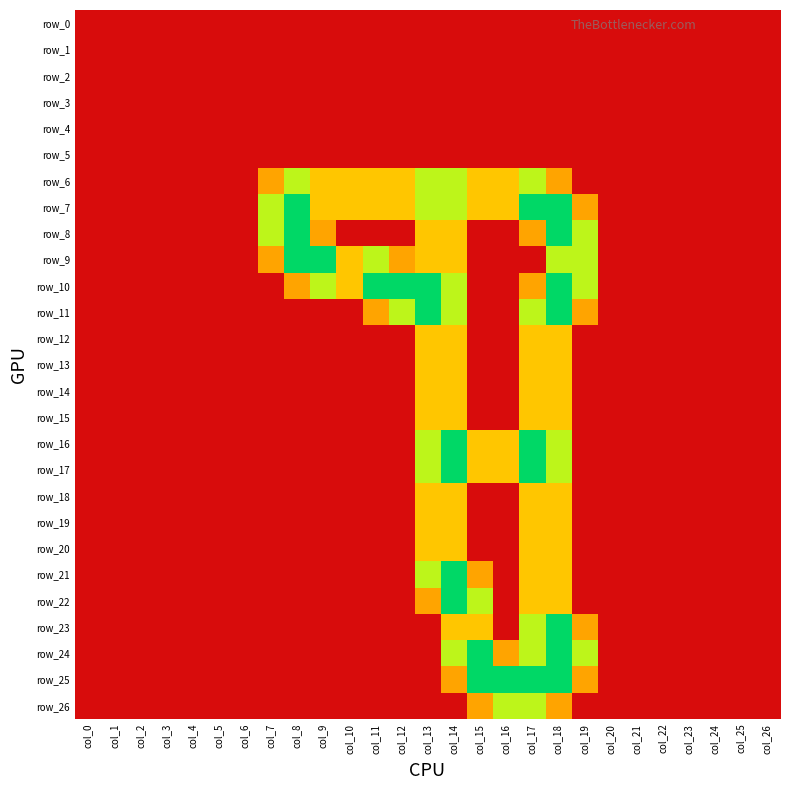

Reading left to right, list all the values displayed in this chart.

row_0: col_0=0.0	col_1=0.0	col_2=0.0	col_3=0.0	col_4=0.0	col_5=0.0	col_6=0.0	col_7=0.0	col_8=0.0	col_9=0.0	col_10=0.0	col_11=0.0	col_12=0.0	col_13=0.0	col_14=0.0	col_15=0.0	col_16=0.0	col_17=0.0	col_18=0.0	col_19=0.0	col_20=0.0	col_21=0.0	col_22=0.0	col_23=0.0	col_24=0.0	col_25=0.0	col_26=0.0
row_1: col_0=0.0	col_1=0.0	col_2=0.0	col_3=0.0	col_4=0.0	col_5=0.0	col_6=0.0	col_7=0.0	col_8=0.0	col_9=0.0	col_10=0.0	col_11=0.0	col_12=0.0	col_13=0.0	col_14=0.0	col_15=0.0	col_16=0.0	col_17=0.0	col_18=0.0	col_19=0.0	col_20=0.0	col_21=0.0	col_22=0.0	col_23=0.0	col_24=0.0	col_25=0.0	col_26=0.0
row_2: col_0=0.0	col_1=0.0	col_2=0.0	col_3=0.0	col_4=0.0	col_5=0.0	col_6=0.0	col_7=0.0	col_8=0.0	col_9=0.0	col_10=0.0	col_11=0.0	col_12=0.0	col_13=0.0	col_14=0.0	col_15=0.0	col_16=0.0	col_17=0.0	col_18=0.0	col_19=0.0	col_20=0.0	col_21=0.0	col_22=0.0	col_23=0.0	col_24=0.0	col_25=0.0	col_26=0.0
row_3: col_0=0.0	col_1=0.0	col_2=0.0	col_3=0.0	col_4=0.0	col_5=0.0	col_6=0.0	col_7=0.0	col_8=0.0	col_9=0.0	col_10=0.0	col_11=0.0	col_12=0.0	col_13=0.0	col_14=0.0	col_15=0.0	col_16=0.0	col_17=0.0	col_18=0.0	col_19=0.0	col_20=0.0	col_21=0.0	col_22=0.0	col_23=0.0	col_24=0.0	col_25=0.0	col_26=0.0
row_4: col_0=0.0	col_1=0.0	col_2=0.0	col_3=0.0	col_4=0.0	col_5=0.0	col_6=0.0	col_7=0.0	col_8=0.0	col_9=0.0	col_10=0.0	col_11=0.0	col_12=0.0	col_13=0.0	col_14=0.0	col_15=0.0	col_16=0.0	col_17=0.0	col_18=0.0	col_19=0.0	col_20=0.0	col_21=0.0	col_22=0.0	col_23=0.0	col_24=0.0	col_25=0.0	col_26=0.0
row_5: col_0=0.0	col_1=0.0	col_2=0.0	col_3=0.0	col_4=0.0	col_5=0.0	col_6=0.0	col_7=0.0	col_8=0.0	col_9=0.0	col_10=0.0	col_11=0.0	col_12=0.0	col_13=0.0	col_14=0.0	col_15=0.0	col_16=0.0	col_17=0.0	col_18=0.0	col_19=0.0	col_20=0.0	col_21=0.0	col_22=0.0	col_23=0.0	col_24=0.0	col_25=0.0	col_26=0.0
row_6: col_0=0.0	col_1=0.0	col_2=0.0	col_3=0.0	col_4=0.0	col_5=0.0	col_6=0.0	col_7=0.8	col_8=1.5	col_9=1.0	col_10=1.0	col_11=1.0	col_12=1.0	col_13=1.5	col_14=1.5	col_15=1.0	col_16=1.0	col_17=1.5	col_18=0.8	col_19=0.0	col_20=0.0	col_21=0.0	col_22=0.0	col_23=0.0	col_24=0.0	col_25=0.0	col_26=0.0
row_7: col_0=0.0	col_1=0.0	col_2=0.0	col_3=0.0	col_4=0.0	col_5=0.0	col_6=0.0	col_7=1.5	col_8=2.0	col_9=1.0	col_10=1.0	col_11=1.0	col_12=1.0	col_13=1.5	col_14=1.5	col_15=1.0	col_16=1.0	col_17=2.0	col_18=2.0	col_19=0.8	col_20=0.0	col_21=0.0	col_22=0.0	col_23=0.0	col_24=0.0	col_25=0.0	col_26=0.0
row_8: col_0=0.0	col_1=0.0	col_2=0.0	col_3=0.0	col_4=0.0	col_5=0.0	col_6=0.0	col_7=1.5	col_8=2.0	col_9=0.8	col_10=0.0	col_11=0.0	col_12=0.0	col_13=1.0	col_14=1.0	col_15=0.0	col_16=0.0	col_17=0.8	col_18=2.0	col_19=1.5	col_20=0.0	col_21=0.0	col_22=0.0	col_23=0.0	col_24=0.0	col_25=0.0	col_26=0.0
row_9: col_0=0.0	col_1=0.0	col_2=0.0	col_3=0.0	col_4=0.0	col_5=0.0	col_6=0.0	col_7=0.8	col_8=2.0	col_9=2.0	col_10=1.0	col_11=1.5	col_12=0.8	col_13=1.0	col_14=1.0	col_15=0.0	col_16=0.0	col_17=0.0	col_18=1.5	col_19=1.5	col_20=0.0	col_21=0.0	col_22=0.0	col_23=0.0	col_24=0.0	col_25=0.0	col_26=0.0
row_10: col_0=0.0	col_1=0.0	col_2=0.0	col_3=0.0	col_4=0.0	col_5=0.0	col_6=0.0	col_7=0.0	col_8=0.8	col_9=1.5	col_10=1.0	col_11=2.0	col_12=2.0	col_13=2.0	col_14=1.5	col_15=0.0	col_16=0.0	col_17=0.8	col_18=2.0	col_19=1.5	col_20=0.0	col_21=0.0	col_22=0.0	col_23=0.0	col_24=0.0	col_25=0.0	col_26=0.0
row_11: col_0=0.0	col_1=0.0	col_2=0.0	col_3=0.0	col_4=0.0	col_5=0.0	col_6=0.0	col_7=0.0	col_8=0.0	col_9=0.0	col_10=0.0	col_11=0.8	col_12=1.5	col_13=2.0	col_14=1.5	col_15=0.0	col_16=0.0	col_17=1.5	col_18=2.0	col_19=0.8	col_20=0.0	col_21=0.0	col_22=0.0	col_23=0.0	col_24=0.0	col_25=0.0	col_26=0.0
row_12: col_0=0.0	col_1=0.0	col_2=0.0	col_3=0.0	col_4=0.0	col_5=0.0	col_6=0.0	col_7=0.0	col_8=0.0	col_9=0.0	col_10=0.0	col_11=0.0	col_12=0.0	col_13=1.0	col_14=1.0	col_15=0.0	col_16=0.0	col_17=1.0	col_18=1.0	col_19=0.0	col_20=0.0	col_21=0.0	col_22=0.0	col_23=0.0	col_24=0.0	col_25=0.0	col_26=0.0
row_13: col_0=0.0	col_1=0.0	col_2=0.0	col_3=0.0	col_4=0.0	col_5=0.0	col_6=0.0	col_7=0.0	col_8=0.0	col_9=0.0	col_10=0.0	col_11=0.0	col_12=0.0	col_13=1.0	col_14=1.0	col_15=0.0	col_16=0.0	col_17=1.0	col_18=1.0	col_19=0.0	col_20=0.0	col_21=0.0	col_22=0.0	col_23=0.0	col_24=0.0	col_25=0.0	col_26=0.0
row_14: col_0=0.0	col_1=0.0	col_2=0.0	col_3=0.0	col_4=0.0	col_5=0.0	col_6=0.0	col_7=0.0	col_8=0.0	col_9=0.0	col_10=0.0	col_11=0.0	col_12=0.0	col_13=1.0	col_14=1.0	col_15=0.0	col_16=0.0	col_17=1.0	col_18=1.0	col_19=0.0	col_20=0.0	col_21=0.0	col_22=0.0	col_23=0.0	col_24=0.0	col_25=0.0	col_26=0.0
row_15: col_0=0.0	col_1=0.0	col_2=0.0	col_3=0.0	col_4=0.0	col_5=0.0	col_6=0.0	col_7=0.0	col_8=0.0	col_9=0.0	col_10=0.0	col_11=0.0	col_12=0.0	col_13=1.0	col_14=1.0	col_15=0.0	col_16=0.0	col_17=1.0	col_18=1.0	col_19=0.0	col_20=0.0	col_21=0.0	col_22=0.0	col_23=0.0	col_24=0.0	col_25=0.0	col_26=0.0
row_16: col_0=0.0	col_1=0.0	col_2=0.0	col_3=0.0	col_4=0.0	col_5=0.0	col_6=0.0	col_7=0.0	col_8=0.0	col_9=0.0	col_10=0.0	col_11=0.0	col_12=0.0	col_13=1.5	col_14=2.0	col_15=1.0	col_16=1.0	col_17=2.0	col_18=1.5	col_19=0.0	col_20=0.0	col_21=0.0	col_22=0.0	col_23=0.0	col_24=0.0	col_25=0.0	col_26=0.0
row_17: col_0=0.0	col_1=0.0	col_2=0.0	col_3=0.0	col_4=0.0	col_5=0.0	col_6=0.0	col_7=0.0	col_8=0.0	col_9=0.0	col_10=0.0	col_11=0.0	col_12=0.0	col_13=1.5	col_14=2.0	col_15=1.0	col_16=1.0	col_17=2.0	col_18=1.5	col_19=0.0	col_20=0.0	col_21=0.0	col_22=0.0	col_23=0.0	col_24=0.0	col_25=0.0	col_26=0.0
row_18: col_0=0.0	col_1=0.0	col_2=0.0	col_3=0.0	col_4=0.0	col_5=0.0	col_6=0.0	col_7=0.0	col_8=0.0	col_9=0.0	col_10=0.0	col_11=0.0	col_12=0.0	col_13=1.0	col_14=1.0	col_15=0.0	col_16=0.0	col_17=1.0	col_18=1.0	col_19=0.0	col_20=0.0	col_21=0.0	col_22=0.0	col_23=0.0	col_24=0.0	col_25=0.0	col_26=0.0
row_19: col_0=0.0	col_1=0.0	col_2=0.0	col_3=0.0	col_4=0.0	col_5=0.0	col_6=0.0	col_7=0.0	col_8=0.0	col_9=0.0	col_10=0.0	col_11=0.0	col_12=0.0	col_13=1.0	col_14=1.0	col_15=0.0	col_16=0.0	col_17=1.0	col_18=1.0	col_19=0.0	col_20=0.0	col_21=0.0	col_22=0.0	col_23=0.0	col_24=0.0	col_25=0.0	col_26=0.0
row_20: col_0=0.0	col_1=0.0	col_2=0.0	col_3=0.0	col_4=0.0	col_5=0.0	col_6=0.0	col_7=0.0	col_8=0.0	col_9=0.0	col_10=0.0	col_11=0.0	col_12=0.0	col_13=1.0	col_14=1.0	col_15=0.0	col_16=0.0	col_17=1.0	col_18=1.0	col_19=0.0	col_20=0.0	col_21=0.0	col_22=0.0	col_23=0.0	col_24=0.0	col_25=0.0	col_26=0.0
row_21: col_0=0.0	col_1=0.0	col_2=0.0	col_3=0.0	col_4=0.0	col_5=0.0	col_6=0.0	col_7=0.0	col_8=0.0	col_9=0.0	col_10=0.0	col_11=0.0	col_12=0.0	col_13=1.5	col_14=2.0	col_15=0.8	col_16=0.0	col_17=1.0	col_18=1.0	col_19=0.0	col_20=0.0	col_21=0.0	col_22=0.0	col_23=0.0	col_24=0.0	col_25=0.0	col_26=0.0
row_22: col_0=0.0	col_1=0.0	col_2=0.0	col_3=0.0	col_4=0.0	col_5=0.0	col_6=0.0	col_7=0.0	col_8=0.0	col_9=0.0	col_10=0.0	col_11=0.0	col_12=0.0	col_13=0.8	col_14=2.0	col_15=1.5	col_16=0.0	col_17=1.0	col_18=1.0	col_19=0.0	col_20=0.0	col_21=0.0	col_22=0.0	col_23=0.0	col_24=0.0	col_25=0.0	col_26=0.0
row_23: col_0=0.0	col_1=0.0	col_2=0.0	col_3=0.0	col_4=0.0	col_5=0.0	col_6=0.0	col_7=0.0	col_8=0.0	col_9=0.0	col_10=0.0	col_11=0.0	col_12=0.0	col_13=0.0	col_14=1.0	col_15=1.0	col_16=0.0	col_17=1.5	col_18=2.0	col_19=0.8	col_20=0.0	col_21=0.0	col_22=0.0	col_23=0.0	col_24=0.0	col_25=0.0	col_26=0.0
row_24: col_0=0.0	col_1=0.0	col_2=0.0	col_3=0.0	col_4=0.0	col_5=0.0	col_6=0.0	col_7=0.0	col_8=0.0	col_9=0.0	col_10=0.0	col_11=0.0	col_12=0.0	col_13=0.0	col_14=1.5	col_15=2.0	col_16=0.8	col_17=1.5	col_18=2.0	col_19=1.5	col_20=0.0	col_21=0.0	col_22=0.0	col_23=0.0	col_24=0.0	col_25=0.0	col_26=0.0
row_25: col_0=0.0	col_1=0.0	col_2=0.0	col_3=0.0	col_4=0.0	col_5=0.0	col_6=0.0	col_7=0.0	col_8=0.0	col_9=0.0	col_10=0.0	col_11=0.0	col_12=0.0	col_13=0.0	col_14=0.8	col_15=2.0	col_16=2.0	col_17=2.0	col_18=2.0	col_19=0.8	col_20=0.0	col_21=0.0	col_22=0.0	col_23=0.0	col_24=0.0	col_25=0.0	col_26=0.0
row_26: col_0=0.0	col_1=0.0	col_2=0.0	col_3=0.0	col_4=0.0	col_5=0.0	col_6=0.0	col_7=0.0	col_8=0.0	col_9=0.0	col_10=0.0	col_11=0.0	col_12=0.0	col_13=0.0	col_14=0.0	col_15=0.8	col_16=1.5	col_17=1.5	col_18=0.8	col_19=0.0	col_20=0.0	col_21=0.0	col_22=0.0	col_23=0.0	col_24=0.0	col_25=0.0	col_26=0.0